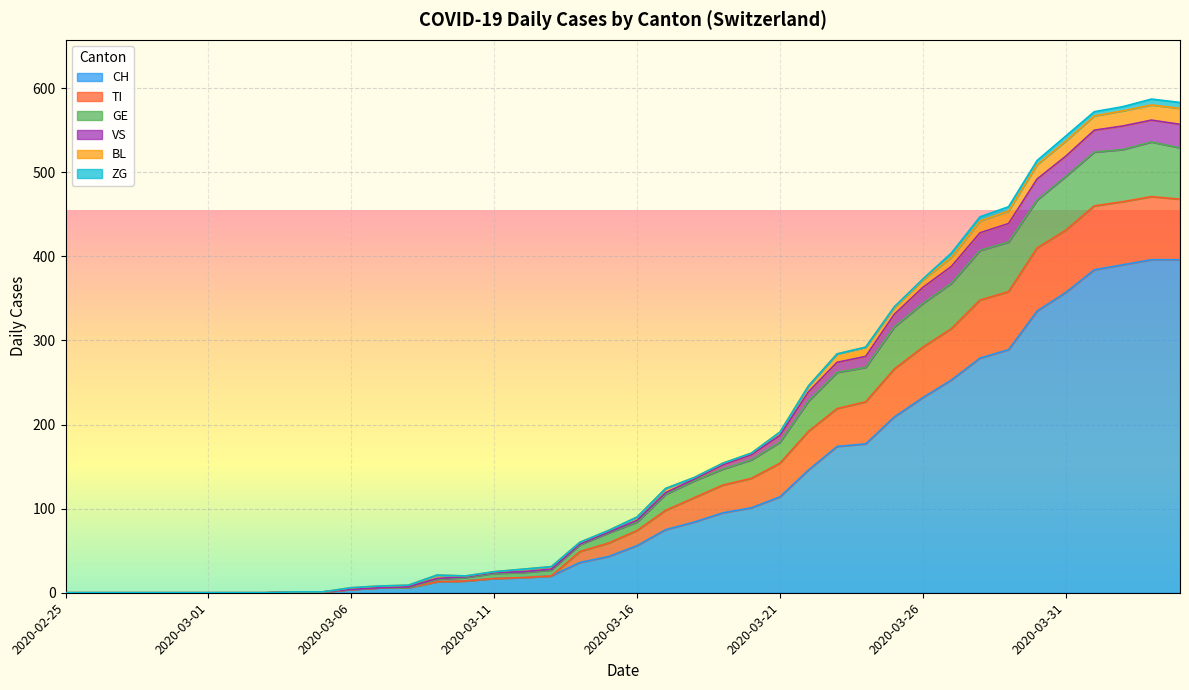

At how many categories does at least one series exceed 10?

27